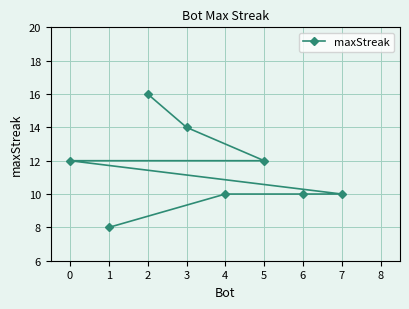

How many values are between 10 and 14?

6